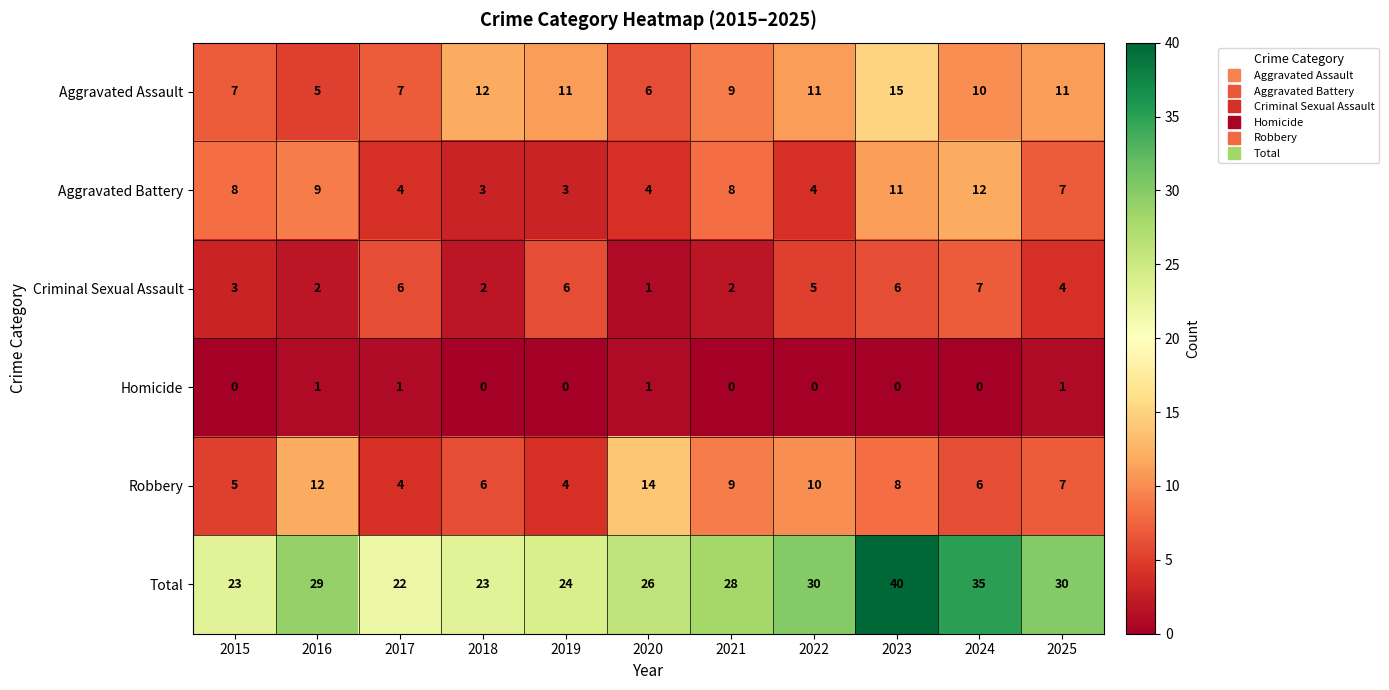

How many categories are shown in the chart?

11